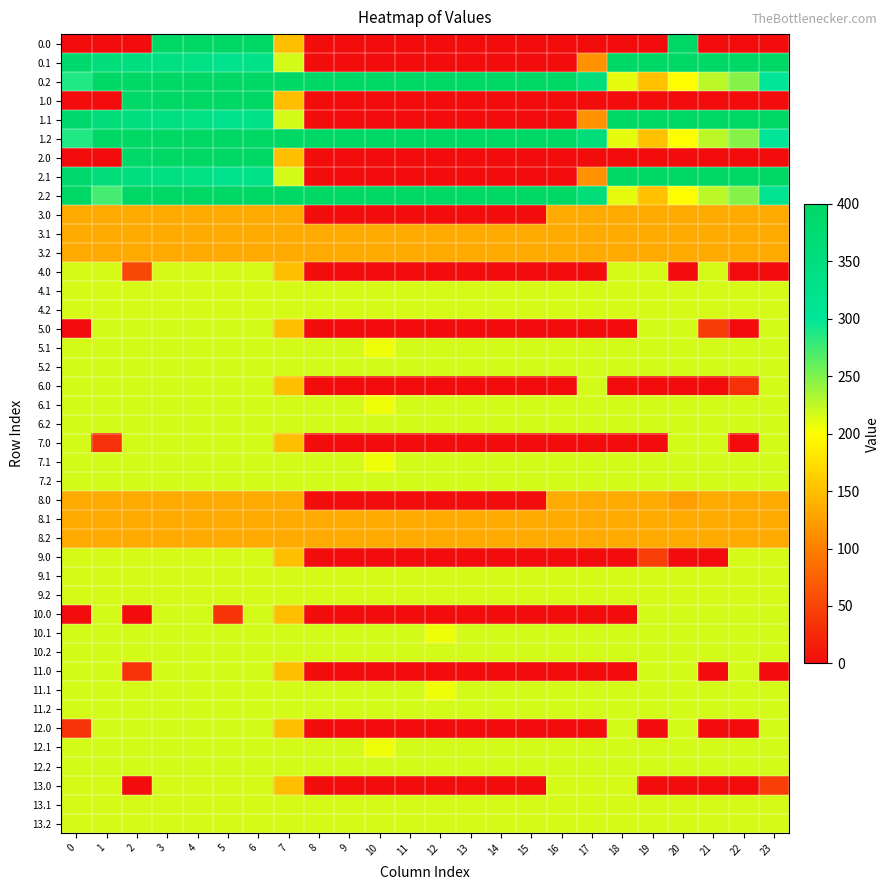

At how many categories does at least one series exceed 27?

24